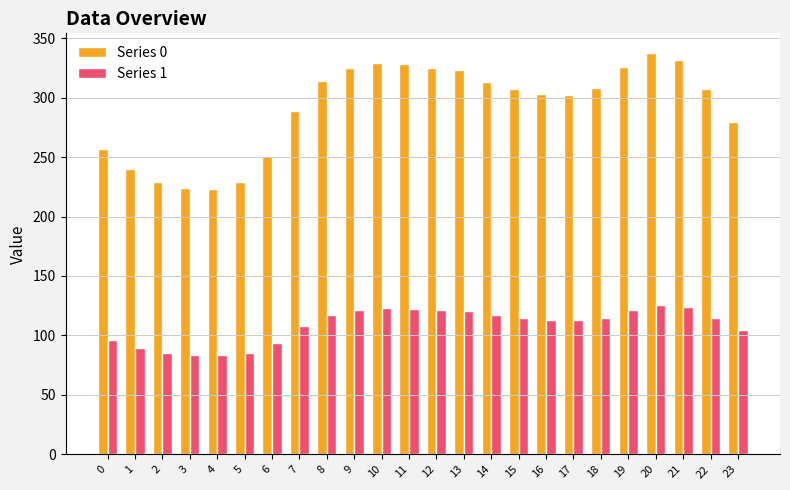

How many categories are shown in the chart?

24